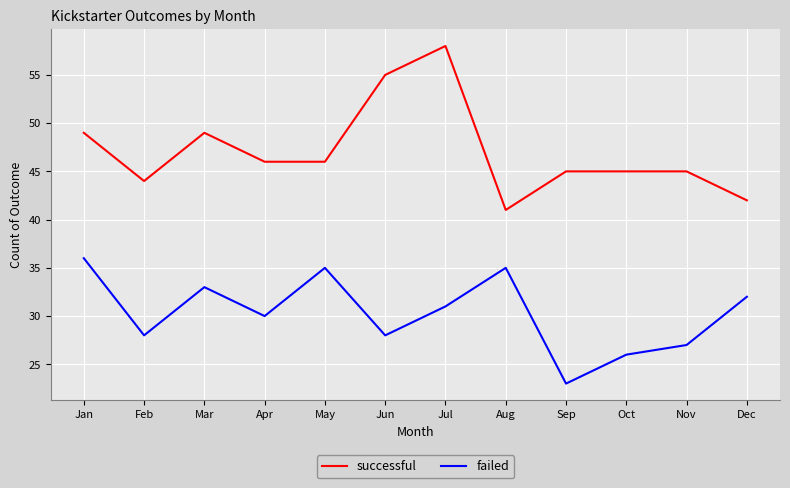

At which category is the sum across all series the highest?

Jul